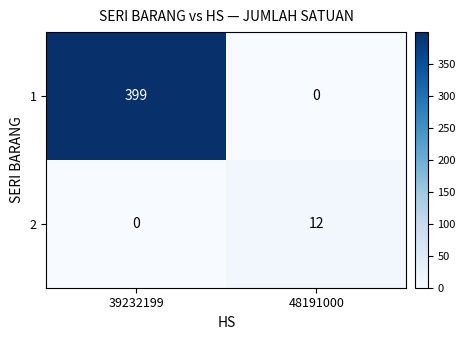

Between 39232199 and 48191000, which series saw the biggest shift?

1